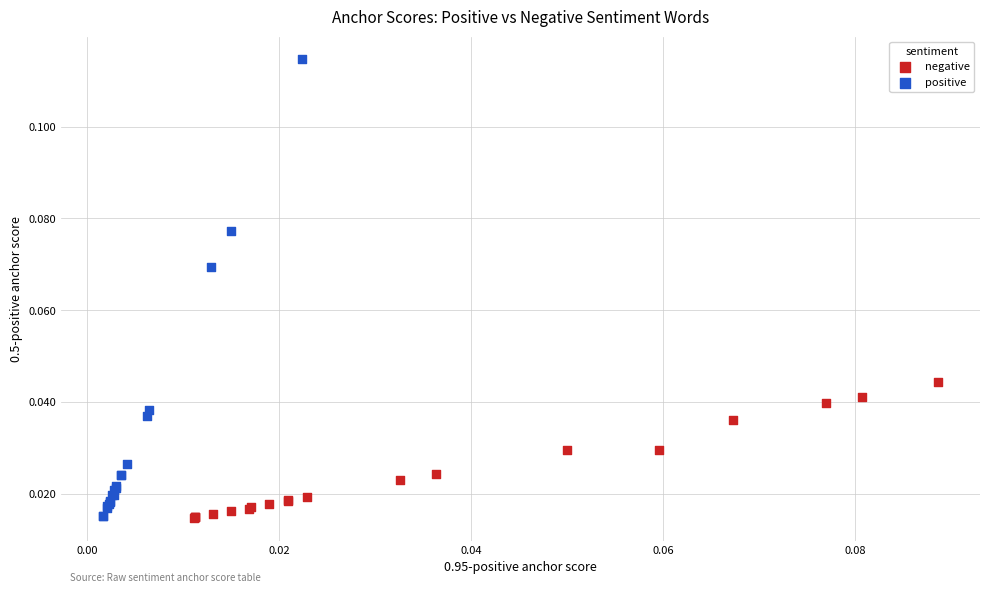

What are all the series names shown in the legend?

negative, positive